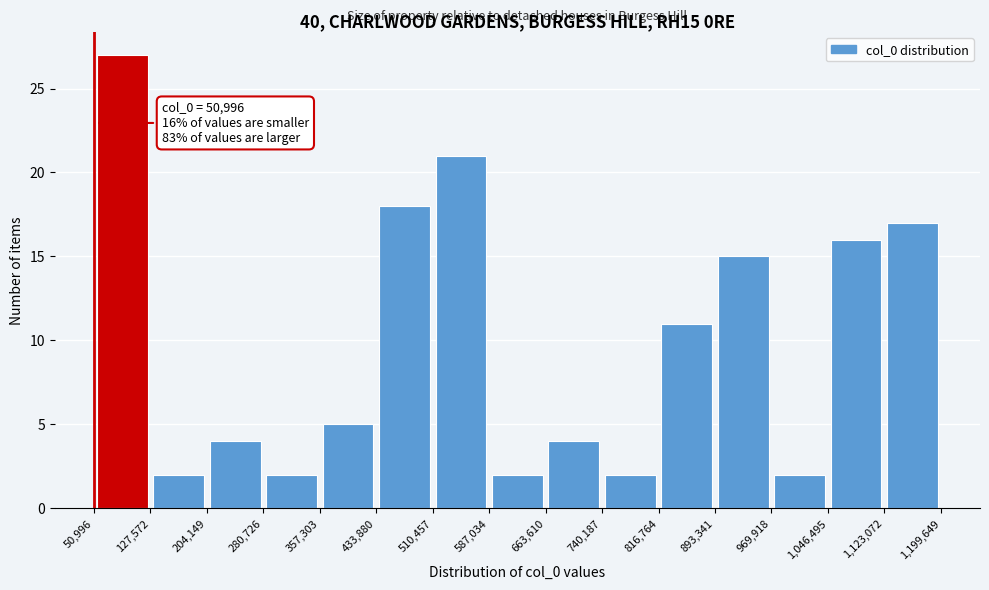

Which range on the x-axis has the tallest bar?

50,996 to 127,572